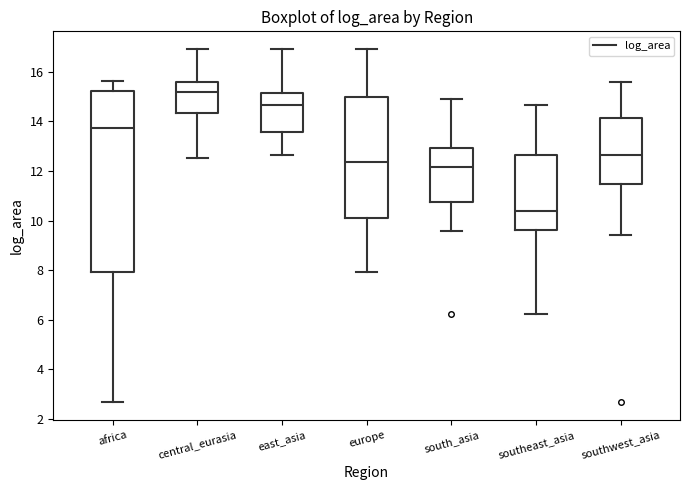

Which box has the lowest median line?

southeast_asia